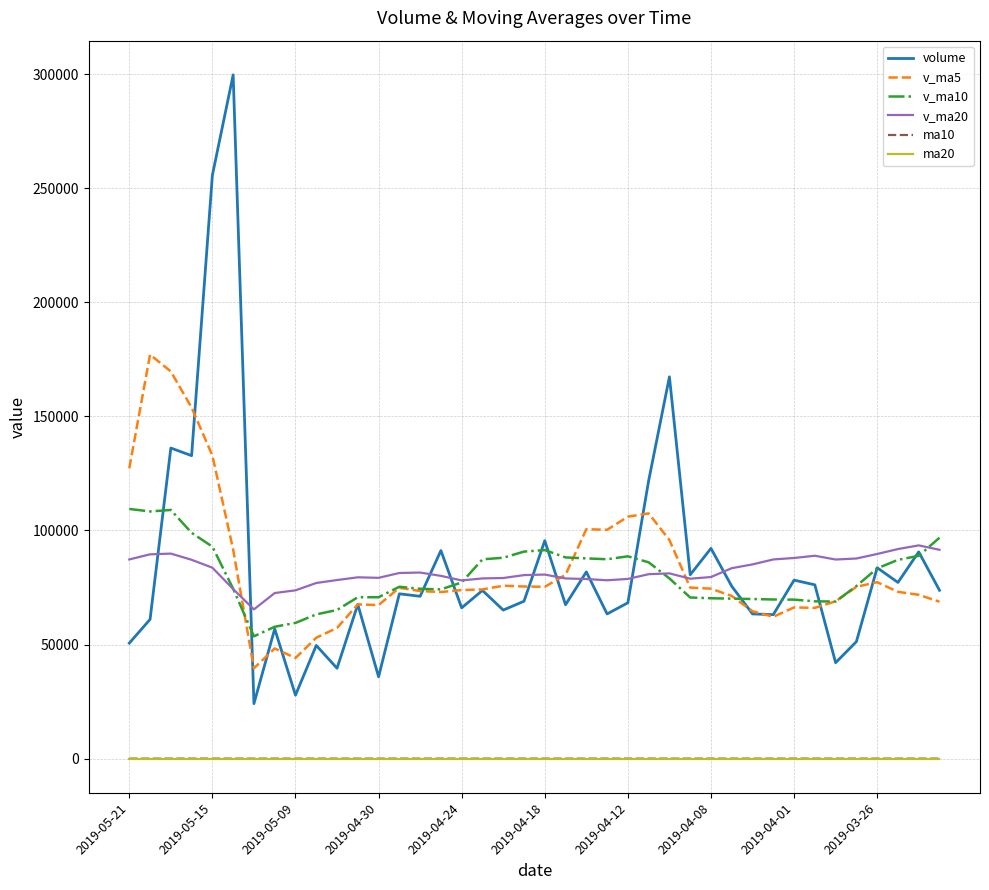

Which series has the largest range (max minus min)?

volume